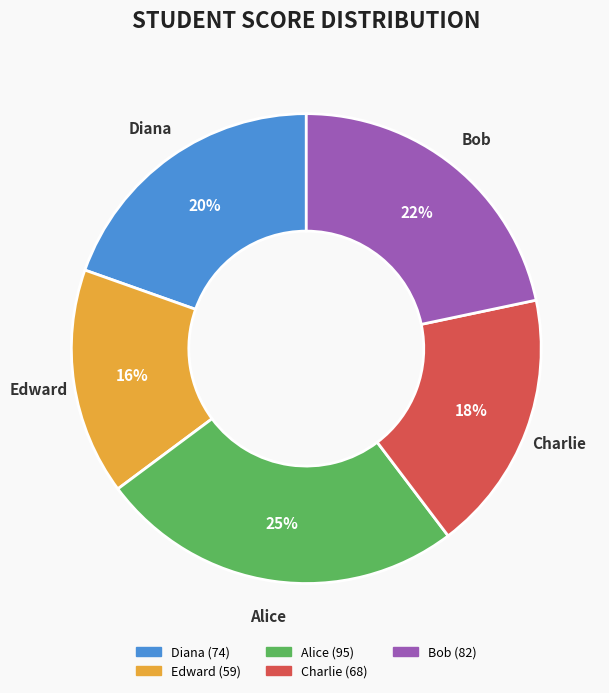

Does any single category account for the majority?

No